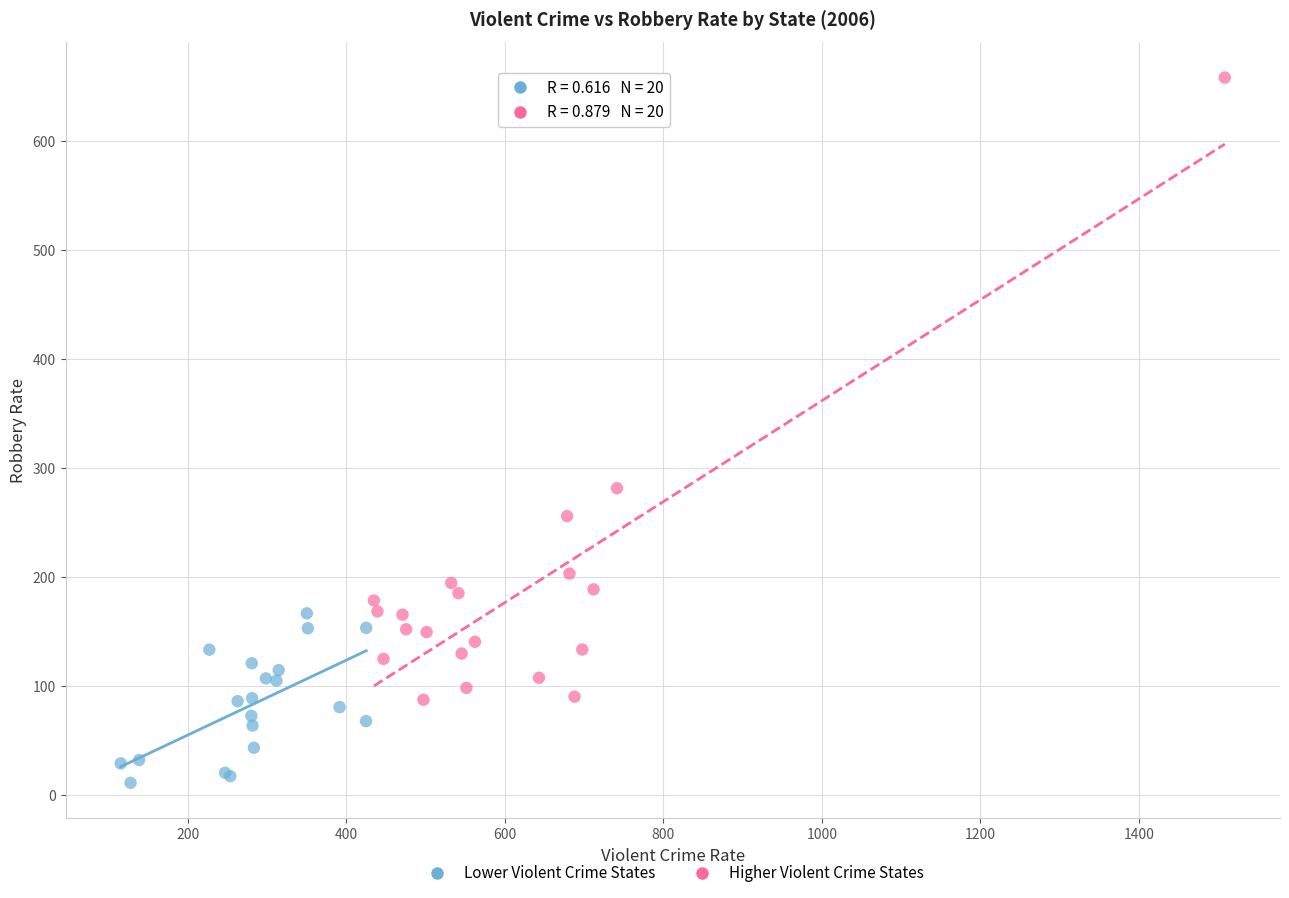

Which series has the largest Y range (max minus min)?

Higher Violent Crime States